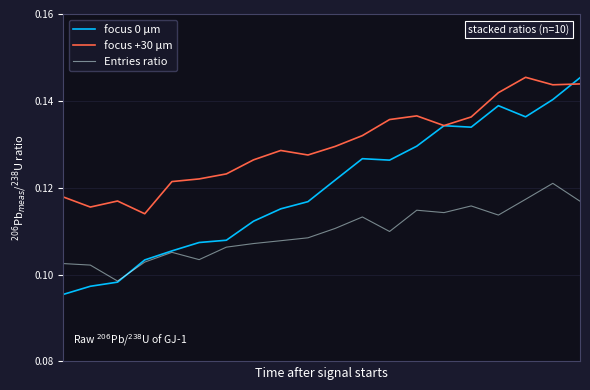

Which series has the largest range (max minus min)?

focus 0 μm